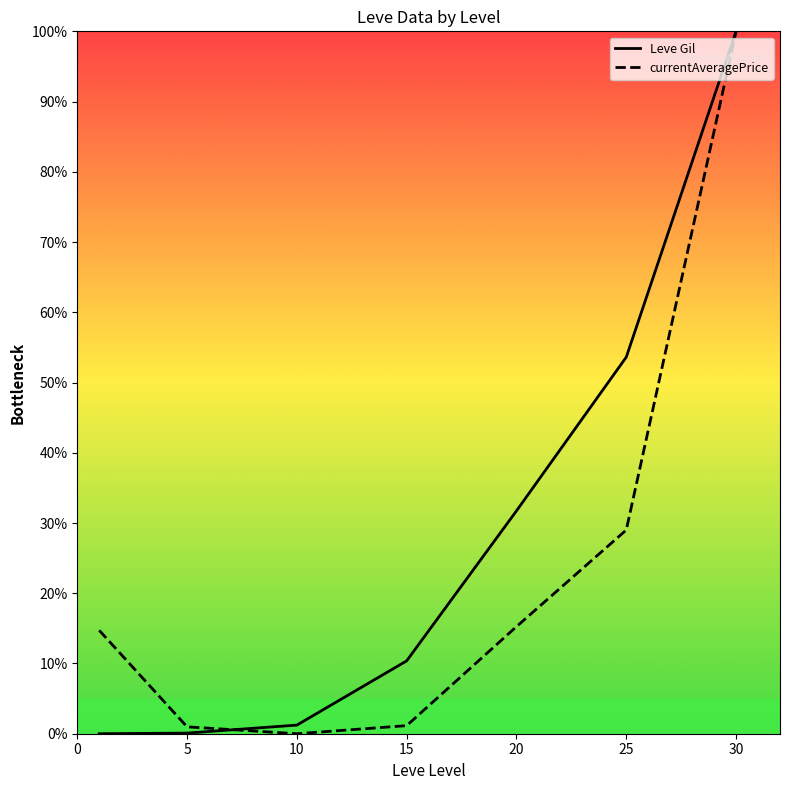

What is the spread (max minus min) of values at 20?

16.5